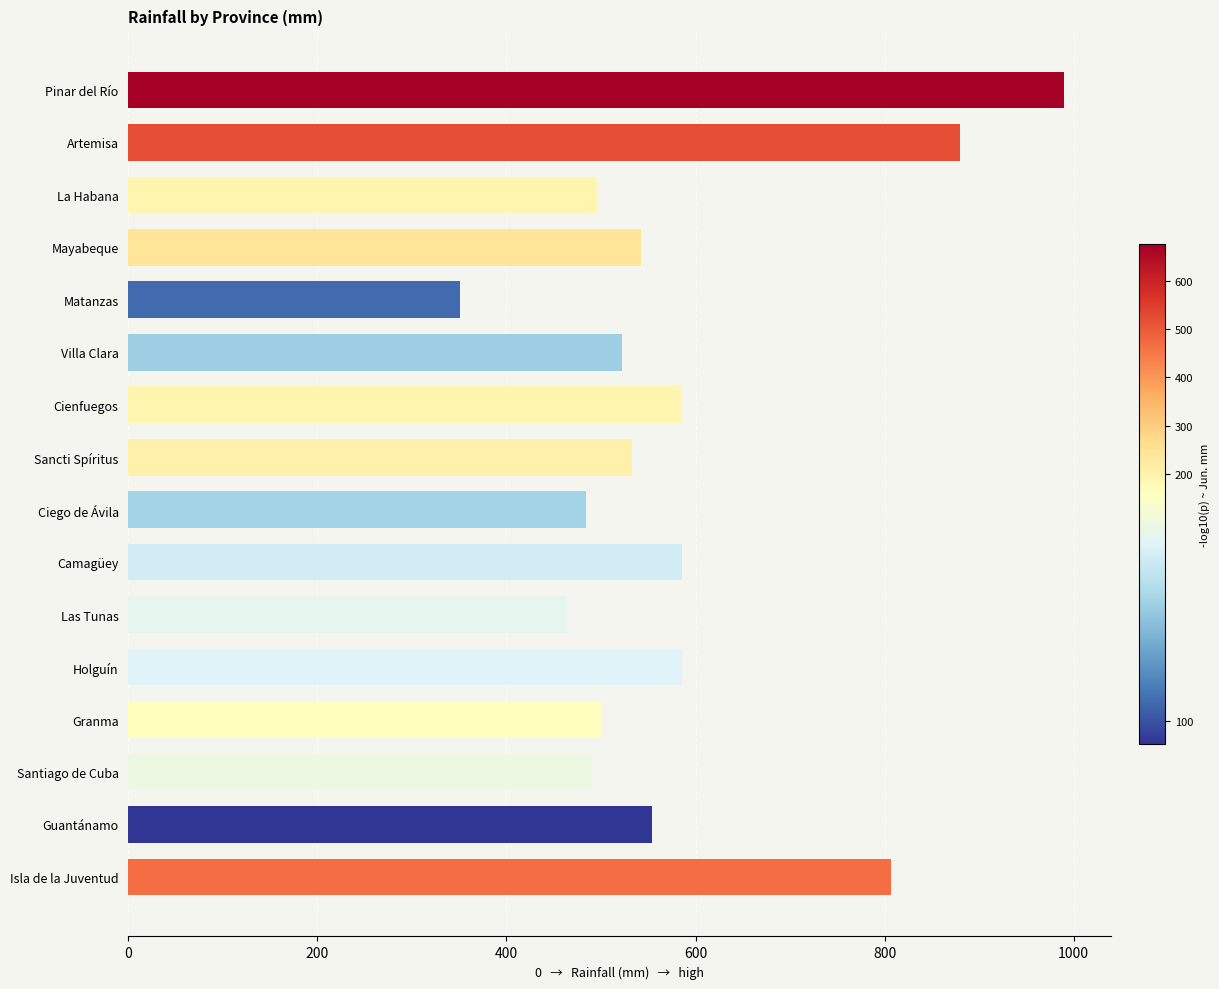

What is the approximate value at Sancti Spíritus?

532.3